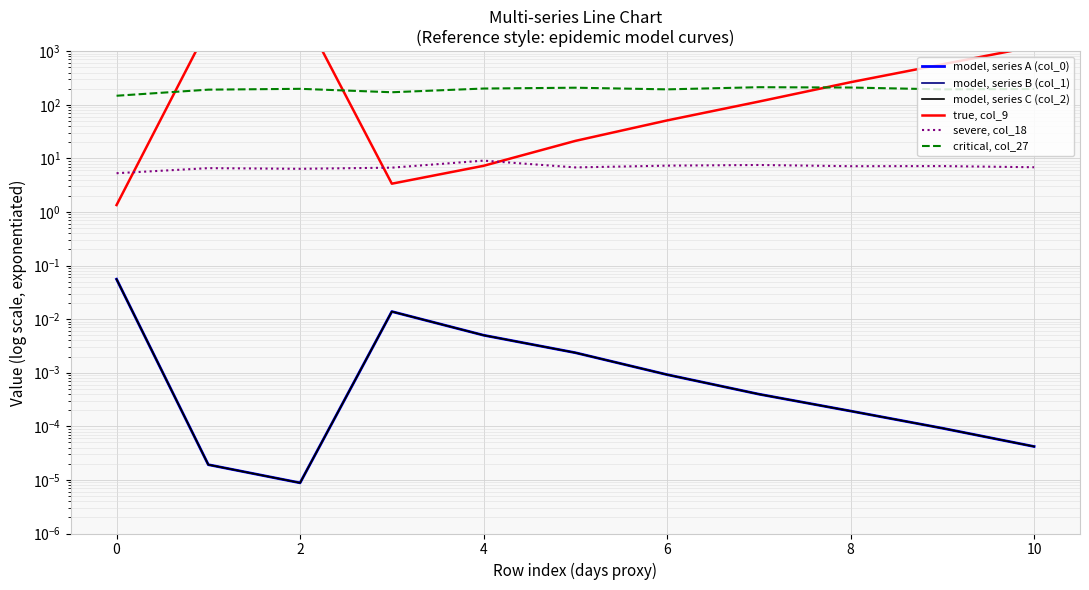

Count the number of data series in this chart.

6